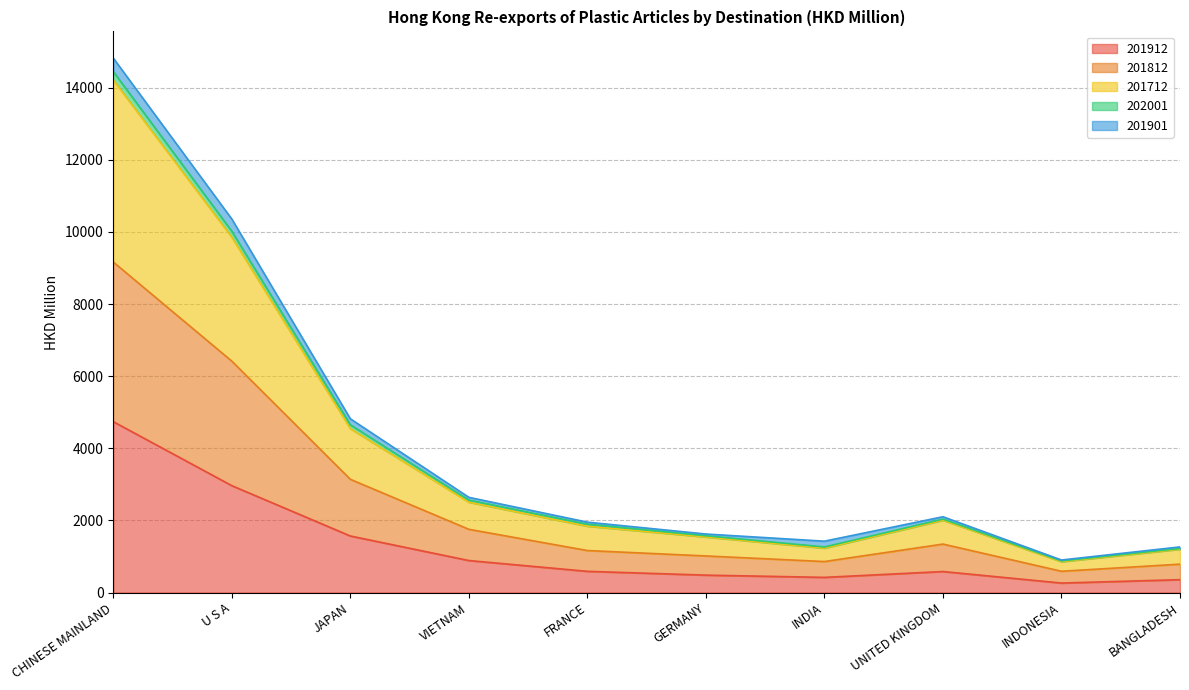

At which category is the sum across all series the highest?

CHINESE MAINLAND